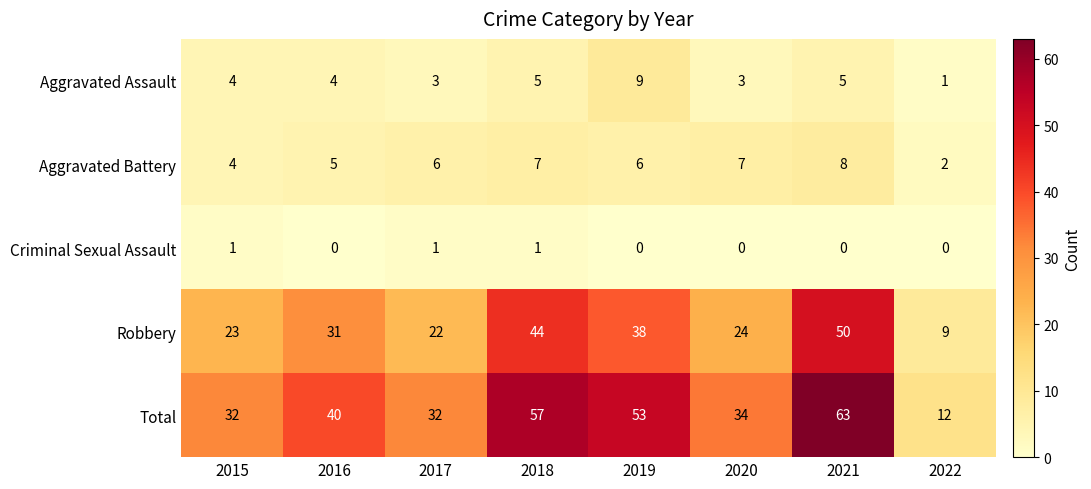

What is the sum of the Robbery values at 2017 and 2019?

60